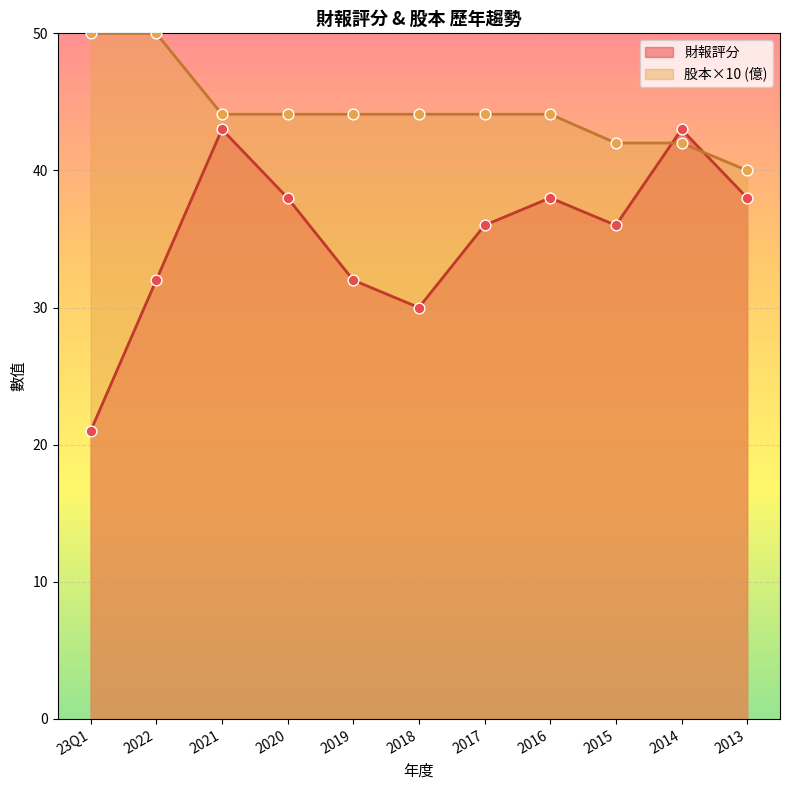

What are all the series names shown in the legend?

財報評分, 股本×10 (億)